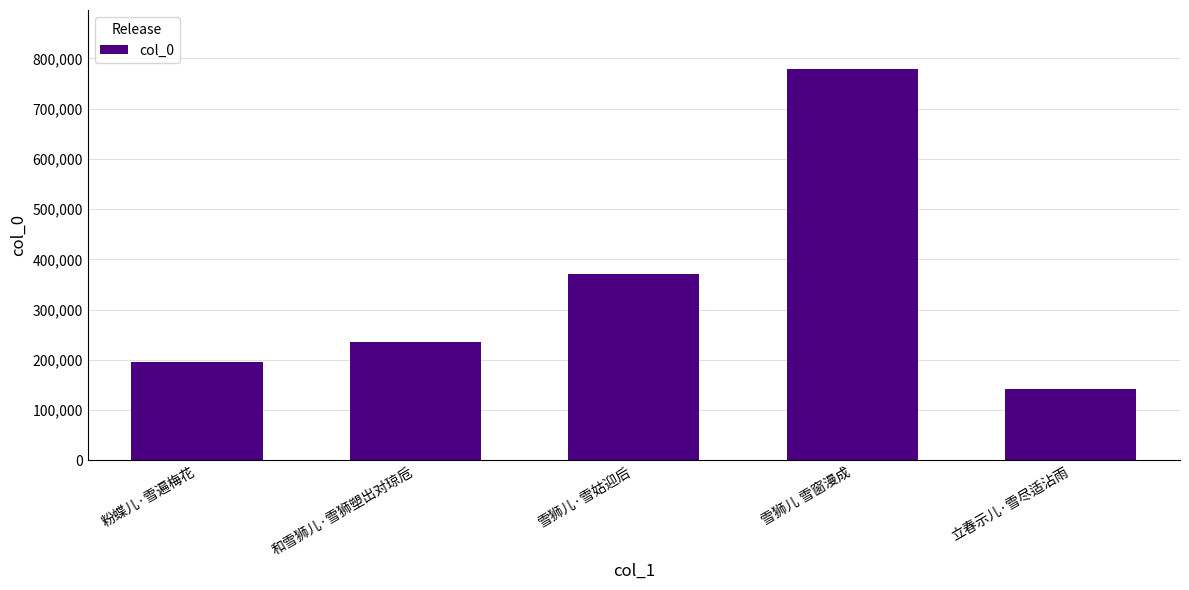

What is the minimum value shown in the chart?

142147